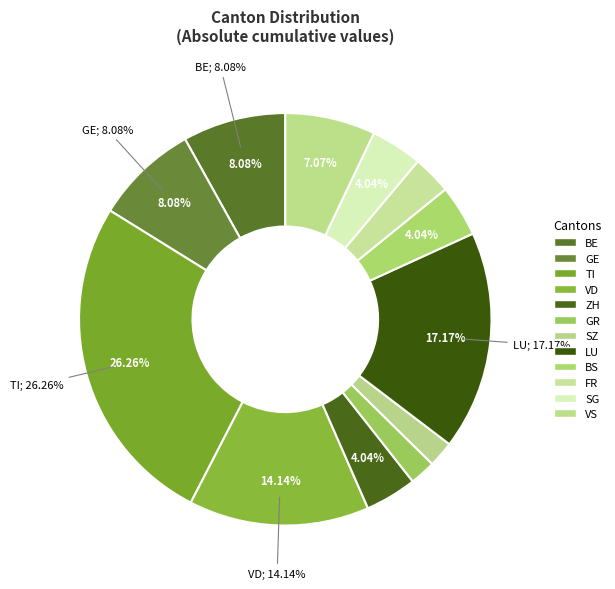

Is there any slice that represents more than half of the pie?

No